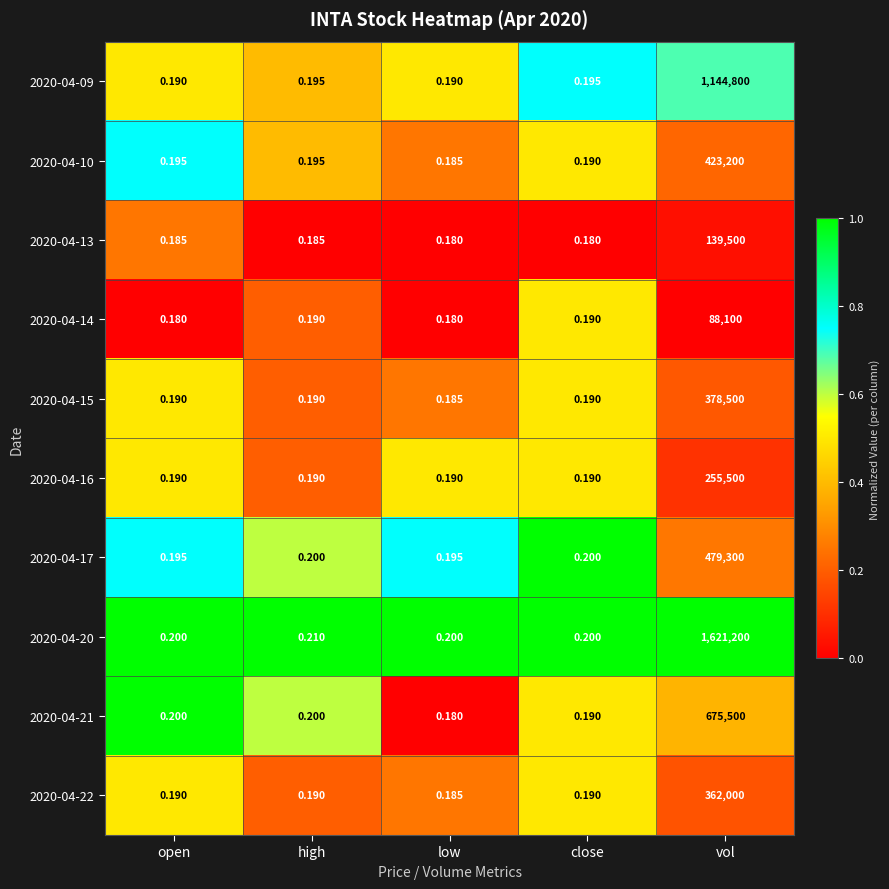

At vol, list the series in order from smallest to largest.

2020-04-14, 2020-04-13, 2020-04-16, 2020-04-22, 2020-04-15, 2020-04-10, 2020-04-17, 2020-04-21, 2020-04-09, 2020-04-20